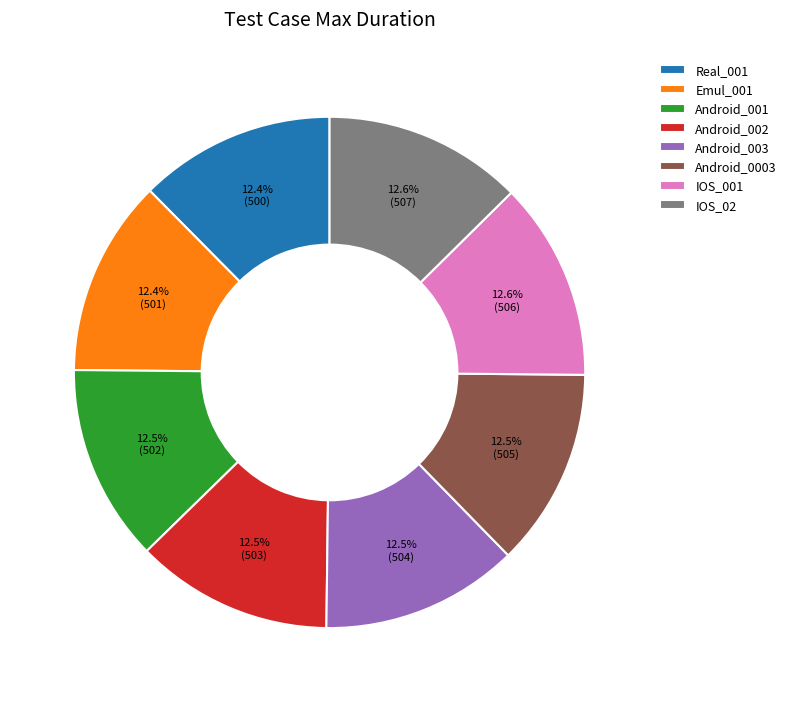

Is Emul_001 the majority of the pie?

No